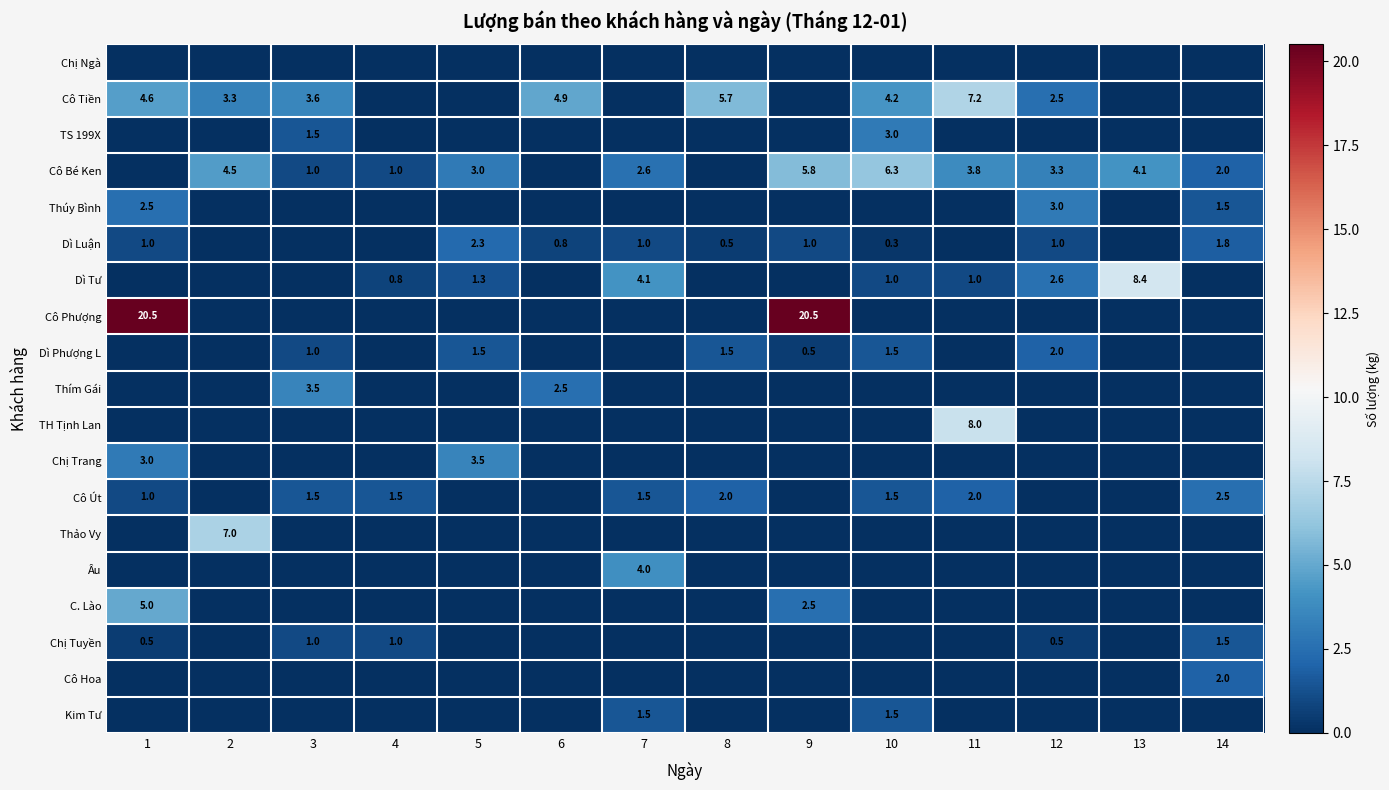

At which label does Thúy Bình reach its minimum?

2